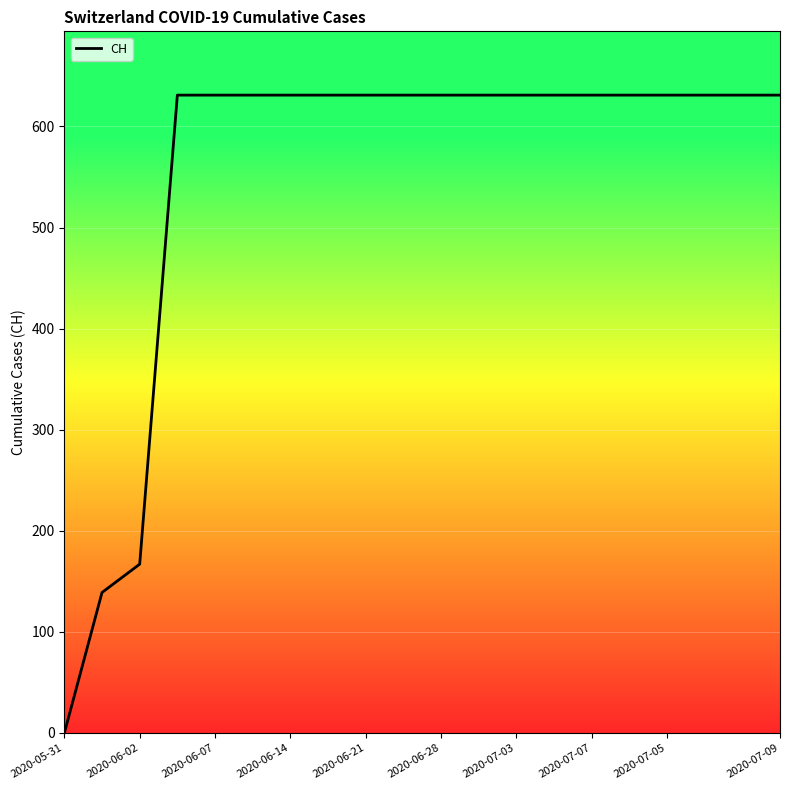

How many positive values are there?

19